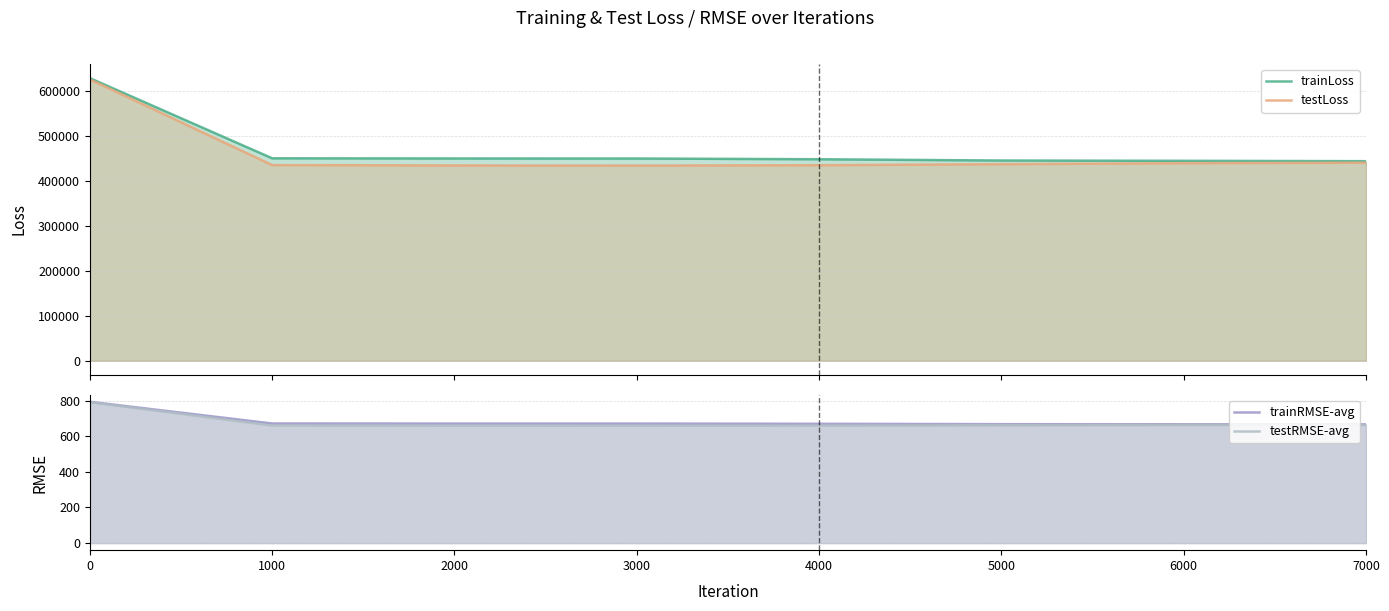

Which series has the largest range (max minus min)?

testLoss